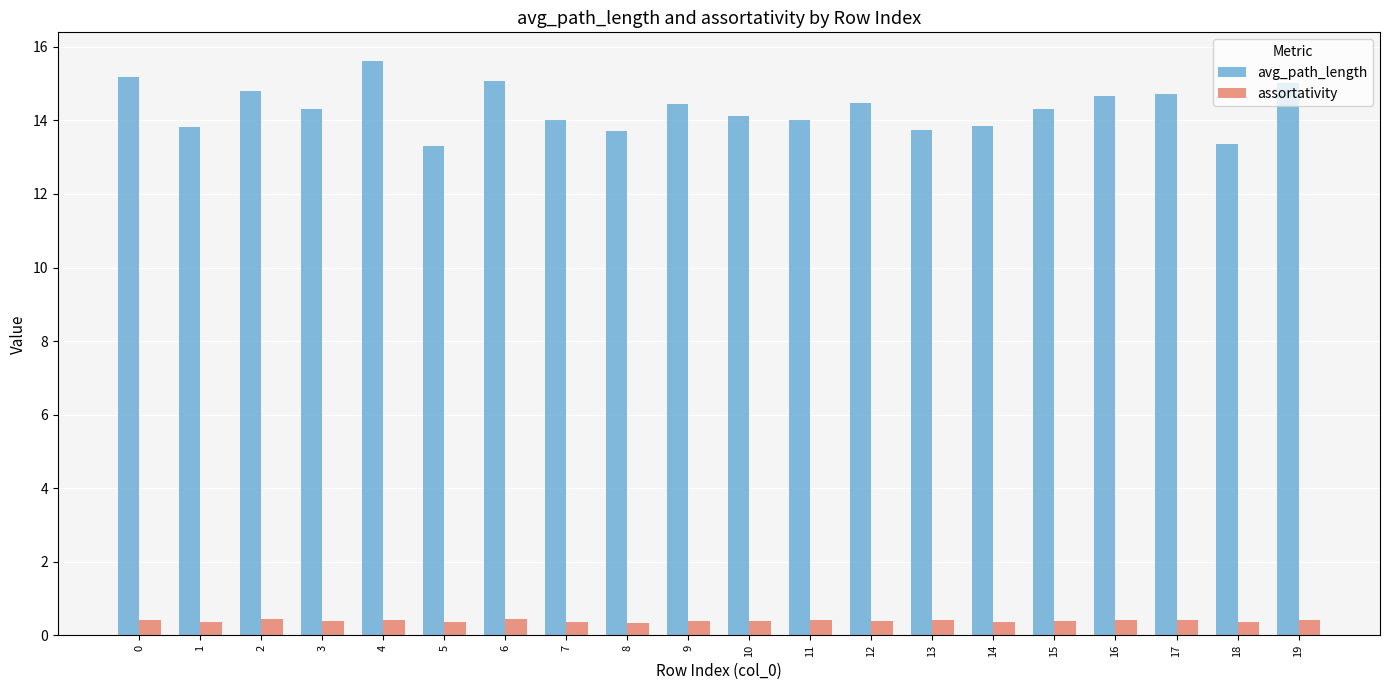

Is the value of avg_path_length at 10 greater than the value of assortativity at 4?

Yes